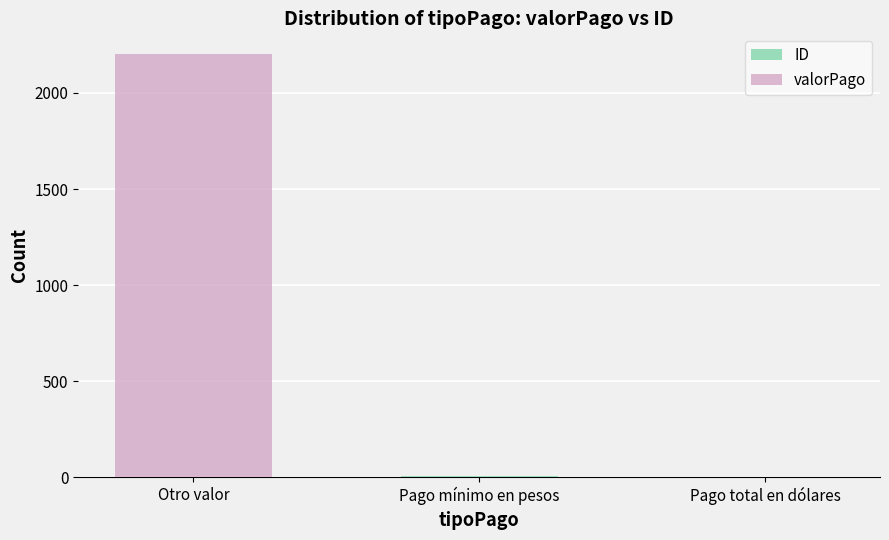

Reading right to left, extract all data points from this chart.

ID: Pago total en dólares=3	Pago mínimo en pesos=9	Otro valor=3
valorPago: Pago total en dólares=0	Pago mínimo en pesos=0	Otro valor=2200